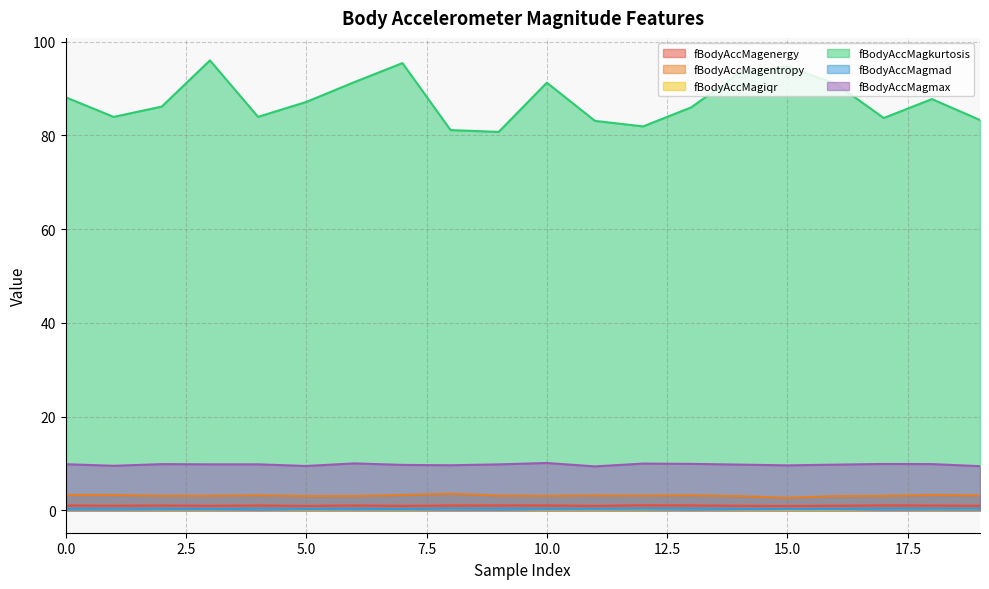

Between 2 and 17, which series saw the biggest shift?

fBodyAccMagkurtosis